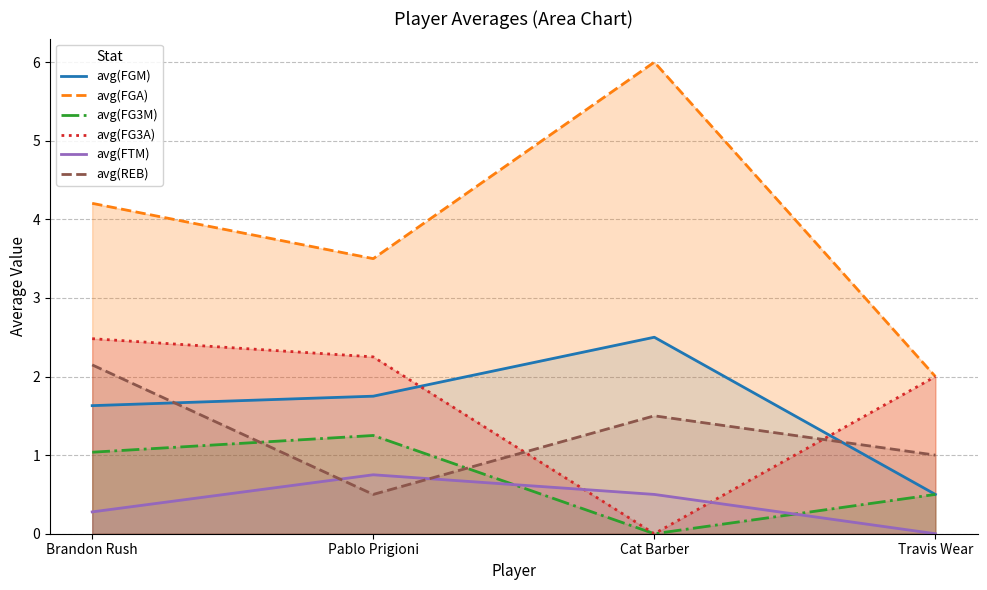

How many lines are shown in the chart?

6